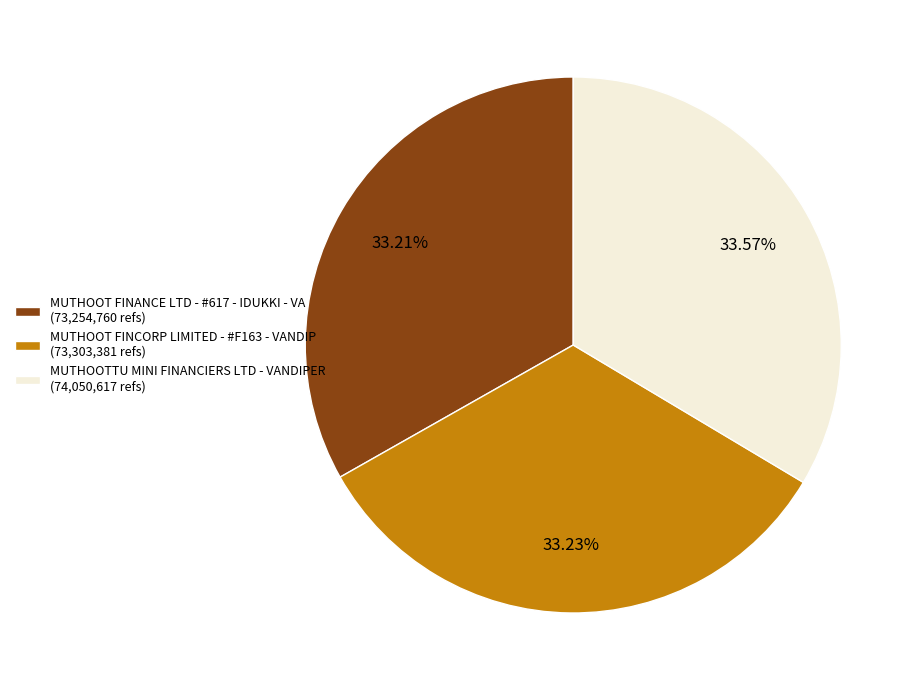

To the nearest percent, what percentage of the pie is MUTHOOTTU MINI FINANCIERS LTD - VANDIPER?

34%